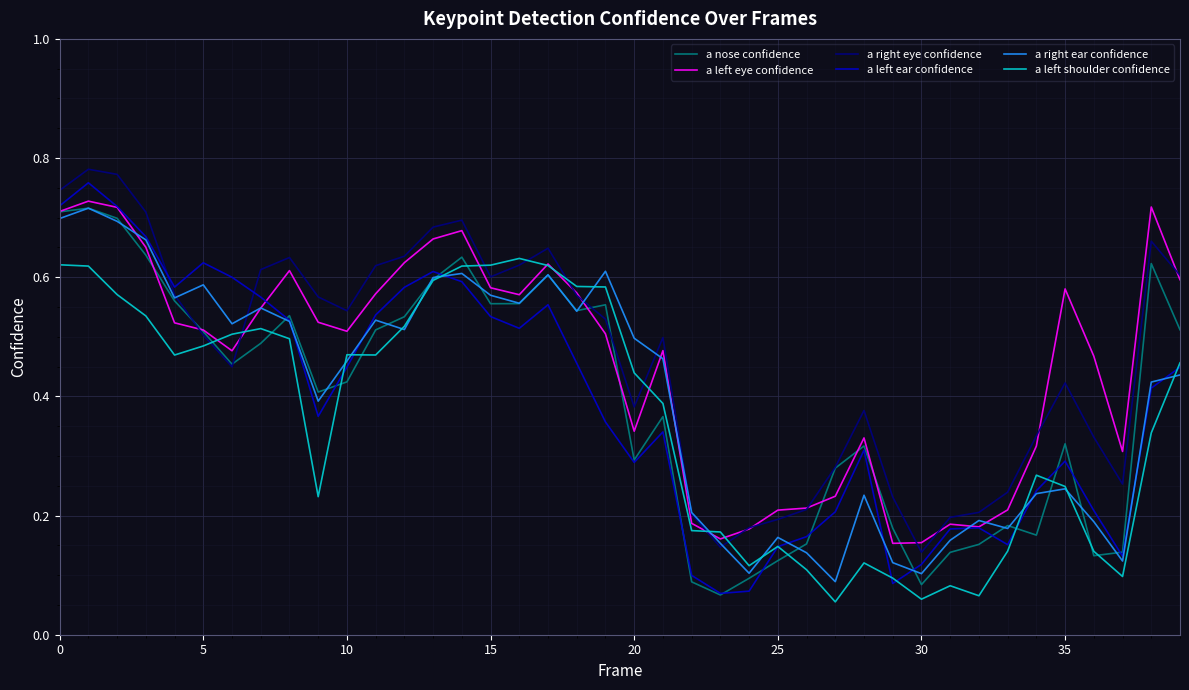

Which series has the widest spread of values?

a left ear confidence